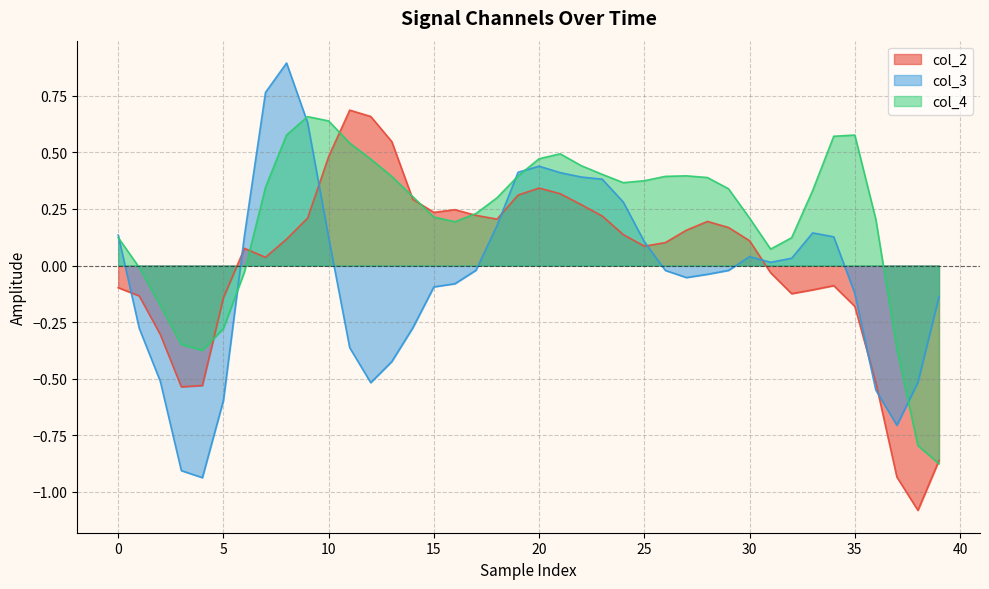

Which series has the largest range (max minus min)?

col_3